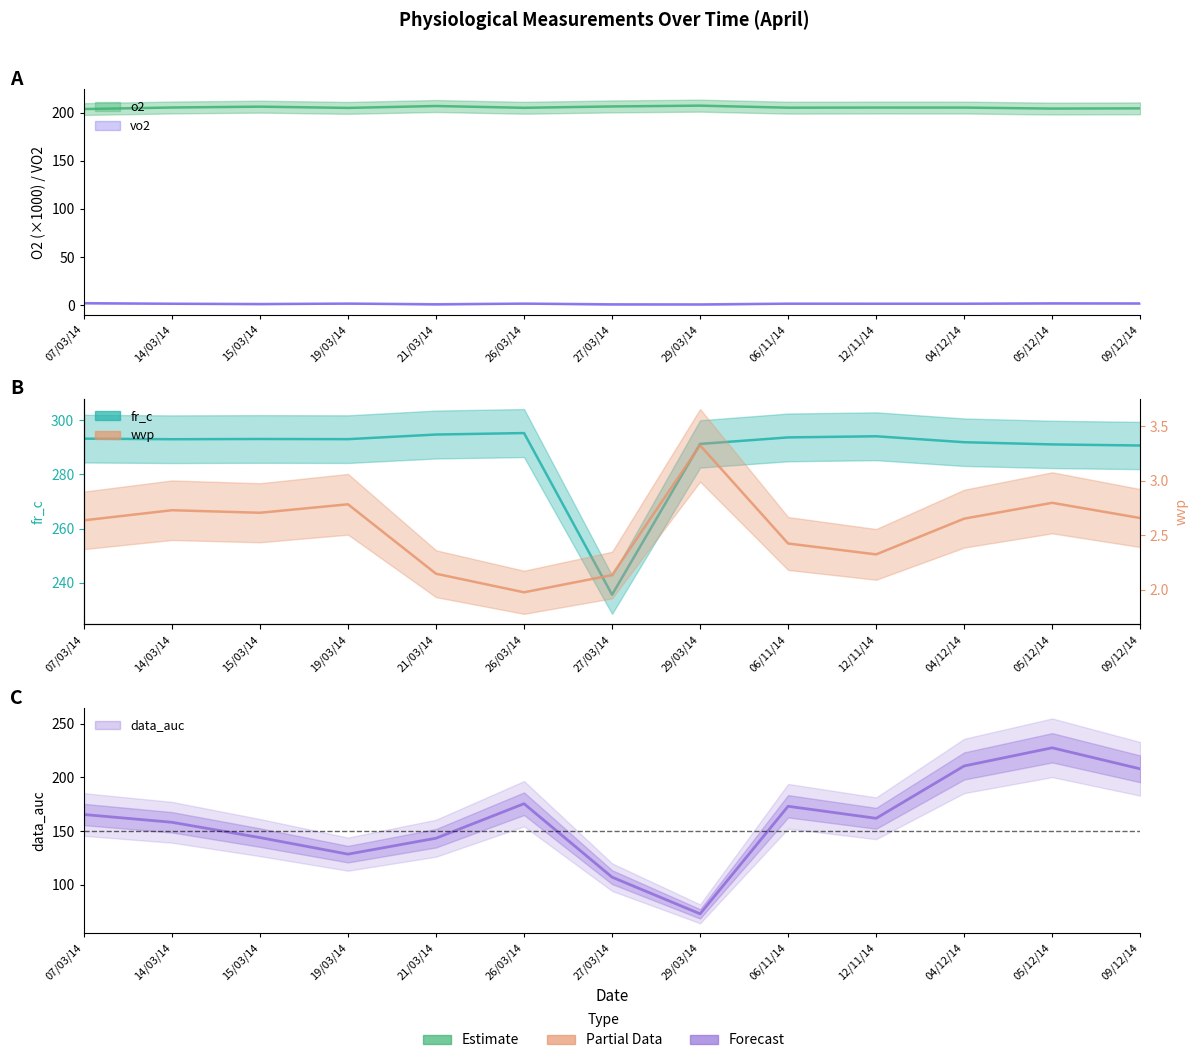

At which category does the chart reach its peak across all series?

26/03/14